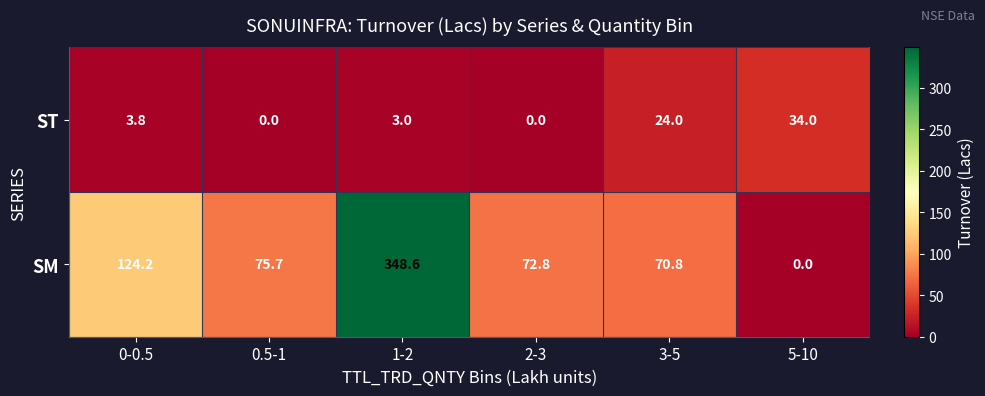

What is the spread (max minus min) of values at 1-2?

345.6